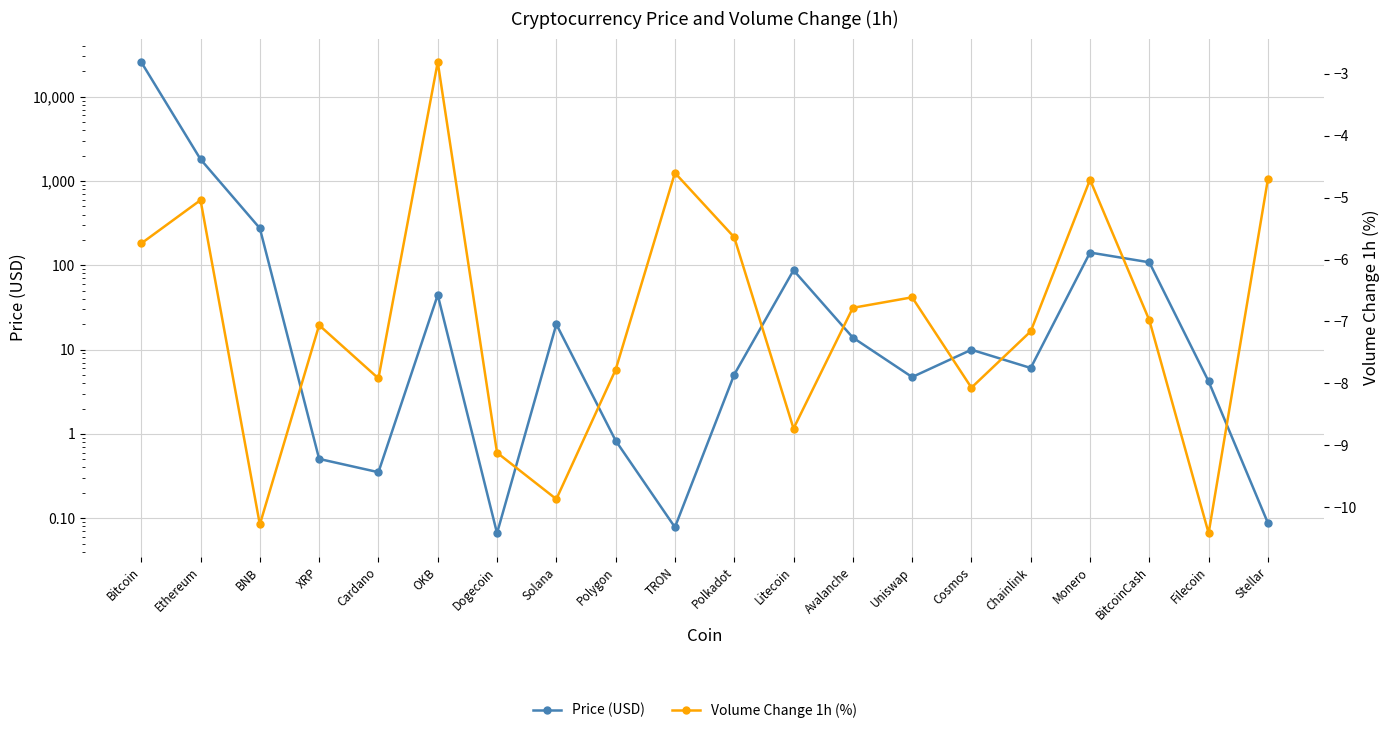

Reading right to left, transcribe all the data shown in this chart.

Price (USD): 0.1	4.2	108.4	141.6	6.0	10.0	4.7	13.9	87.3	5.1	0.1	0.8	20.0	0.1	44.5	0.4	0.5	274.9	1808.9	25738.7
Volume Change 1h (%): -4.7	-10.4	-7.0	-4.7	-7.2	-8.1	-6.6	-6.8	-8.7	-5.6	-4.6	-7.8	-9.9	-9.1	-2.8	-7.9	-7.1	-10.3	-5.0	-5.7